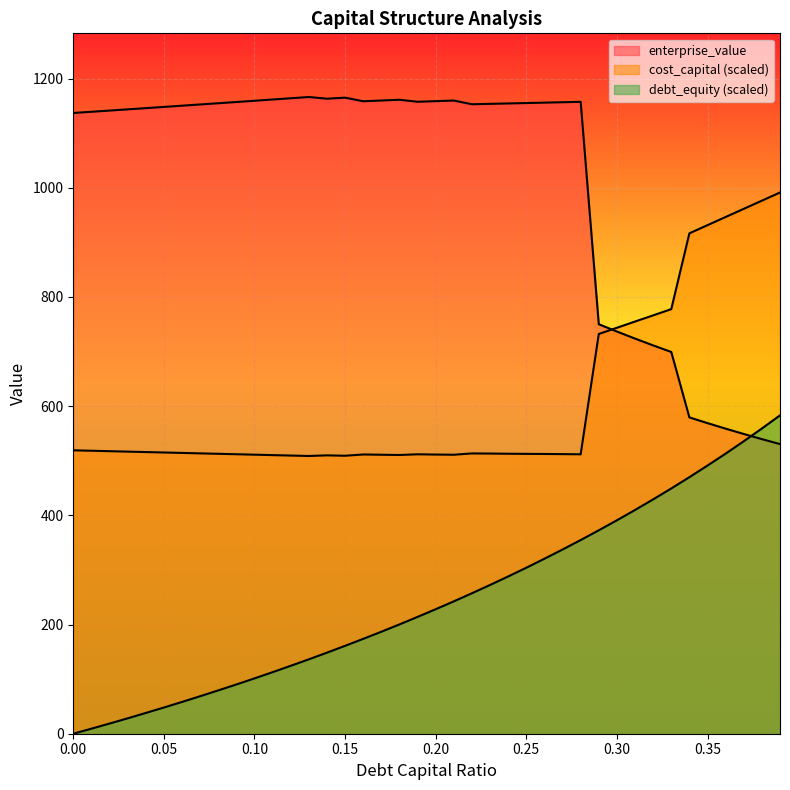

How many lines are shown in the chart?

3